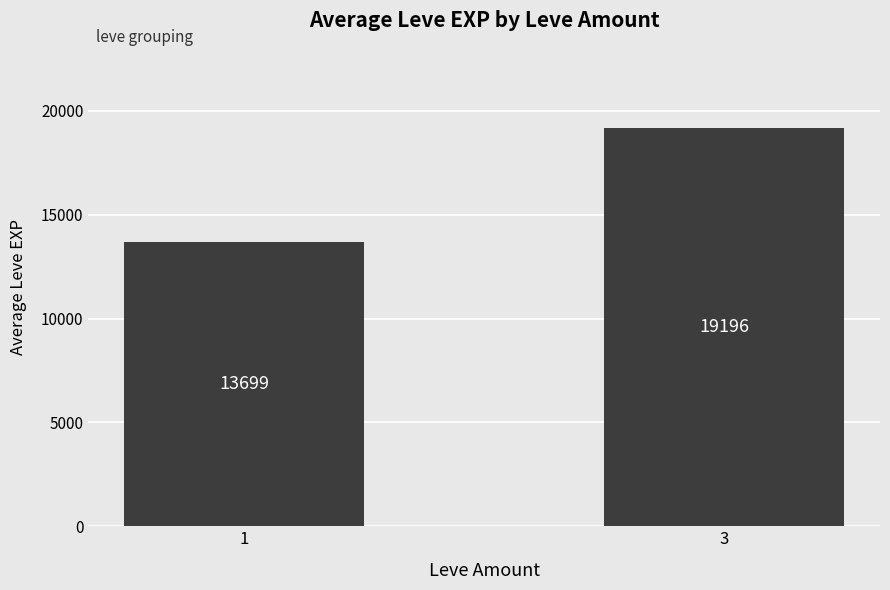

Where is the data nearest to the value 16447?

1